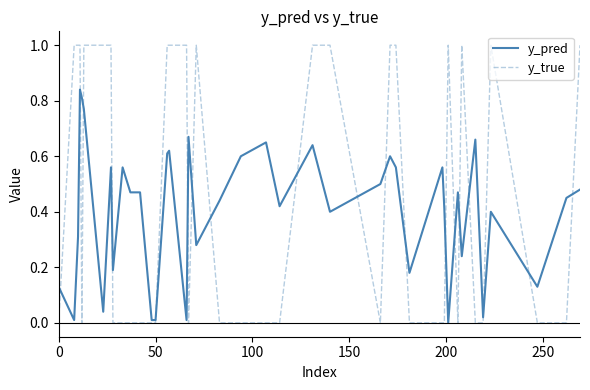

Does the chart have visible grid lines?

No